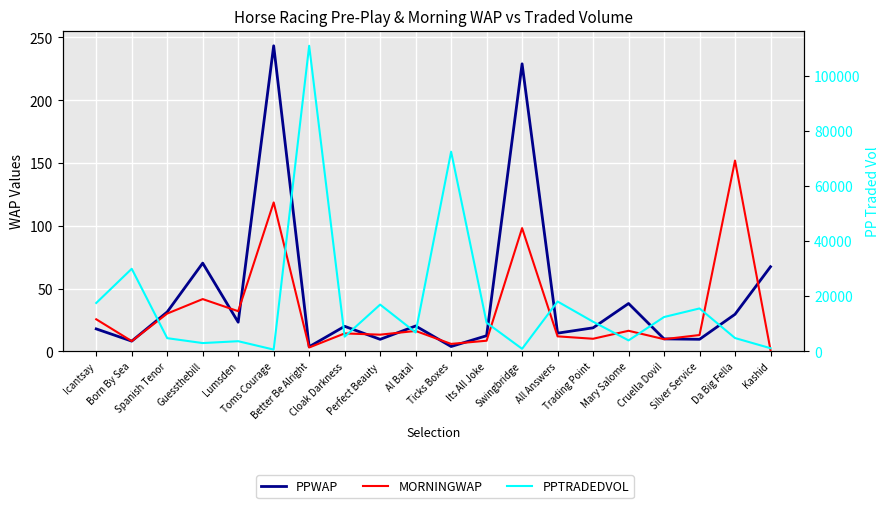

True or false: MORNINGWAP has more than 0 points higher than both neighbors.

True